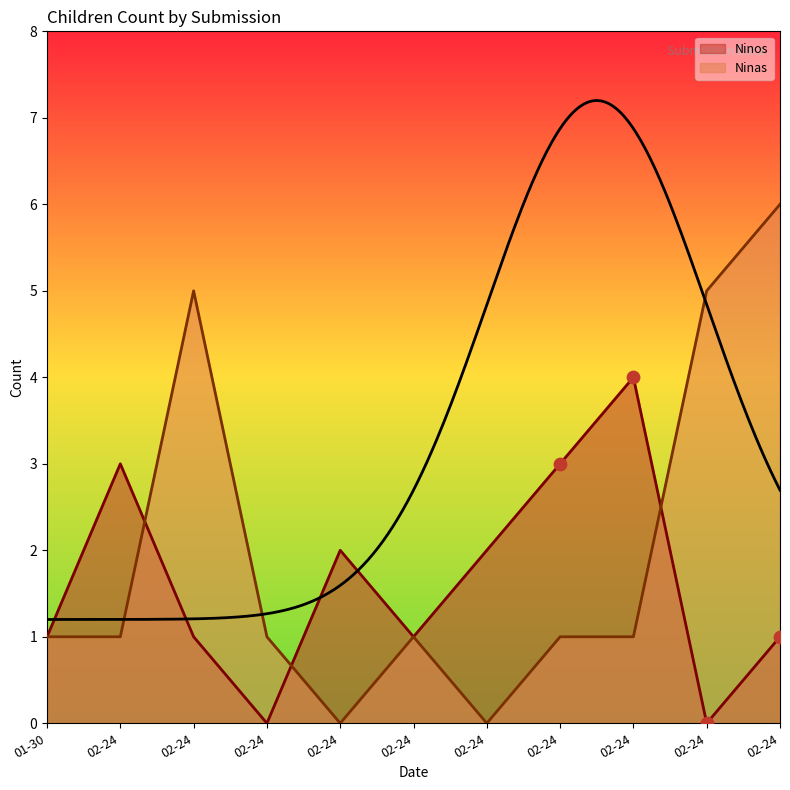

Which series contains the lowest Y value?

Ninos